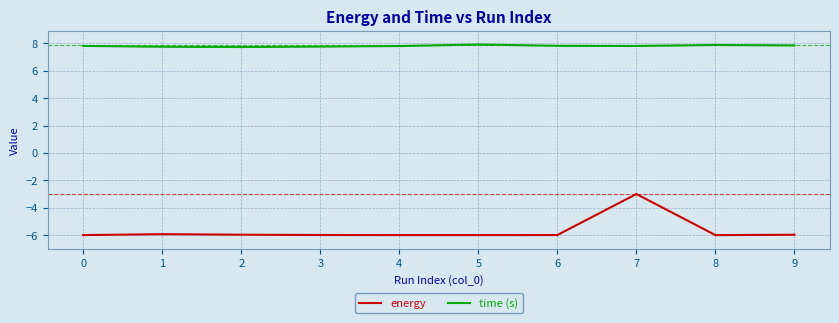

What is the difference between the time (s) values at 1 and 4?

0.1